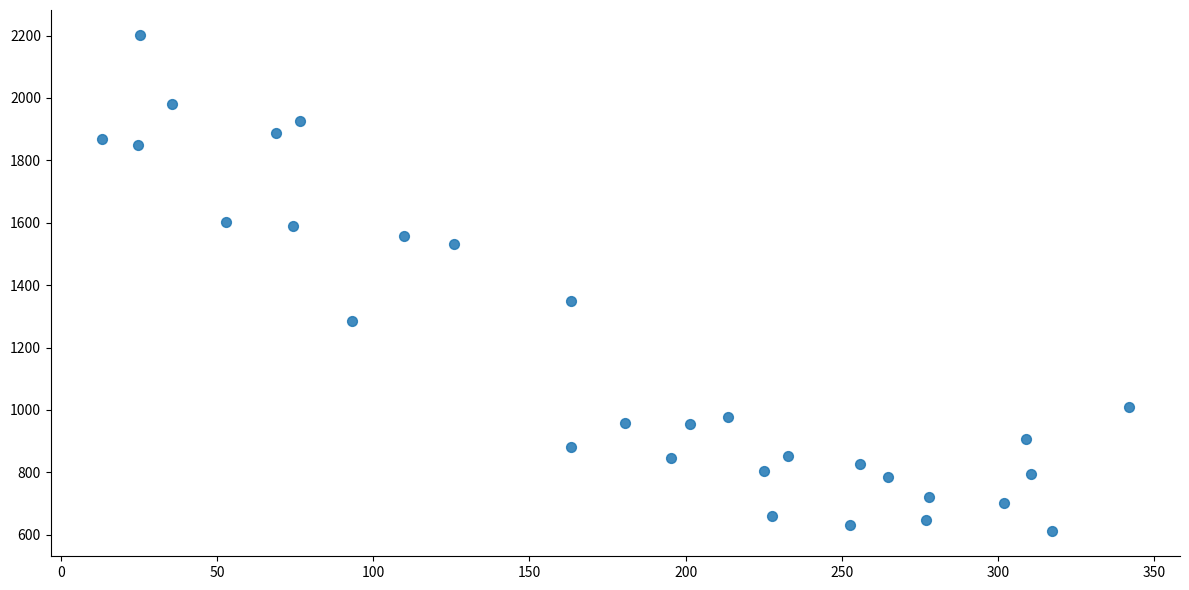

What is the range of Y values (max minus min)?

1591.6